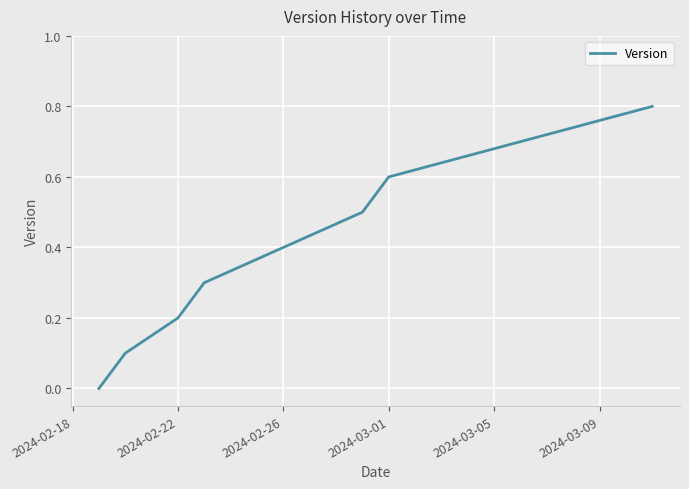

What is the greatest value displayed?

0.8